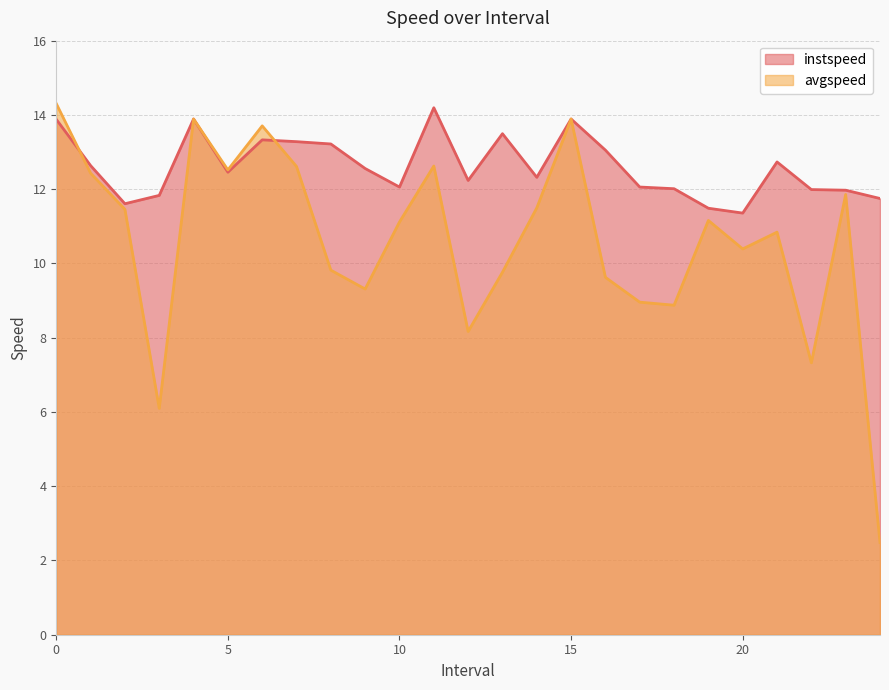

What are all the series names shown in the legend?

instspeed, avgspeed